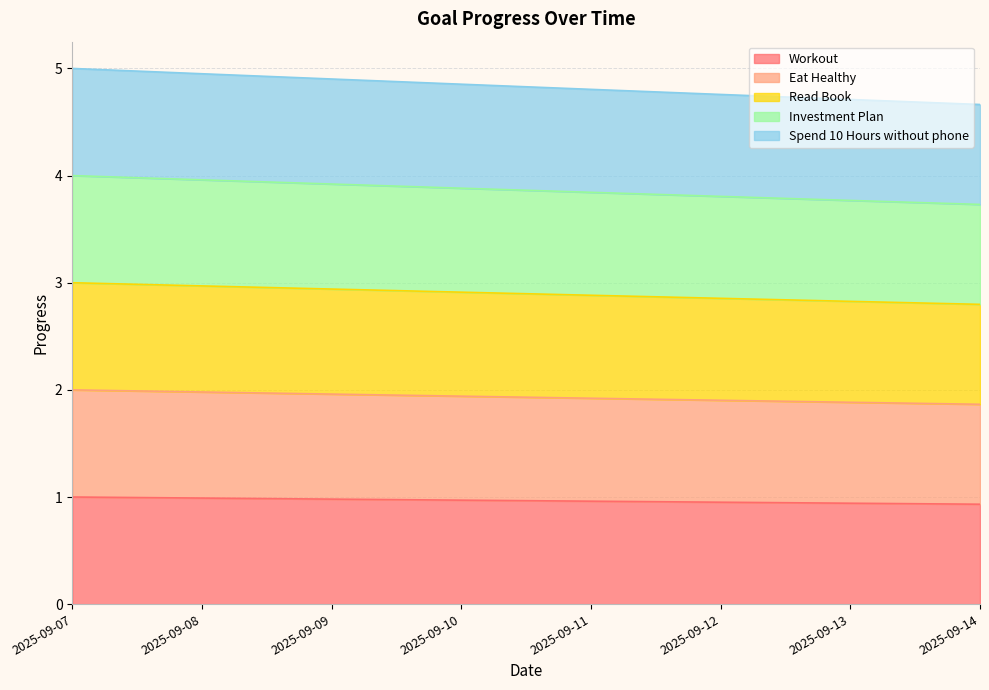

What is the sum of the Eat Healthy values at 2025-09-12 and 2025-09-07?

2.0